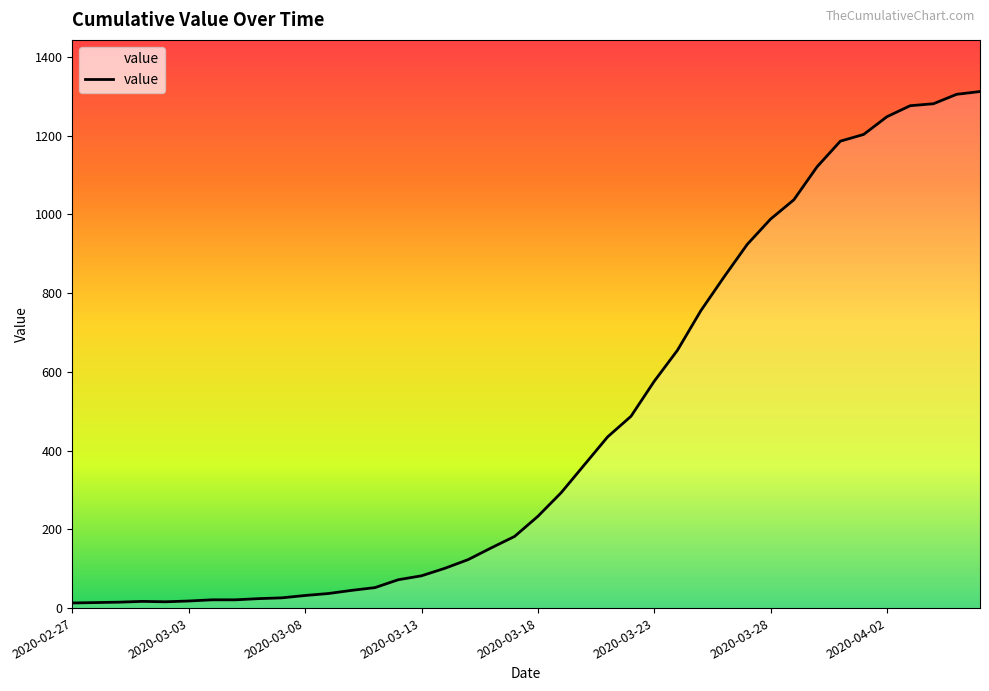

What is the difference between the maximum and minimum values?

1299